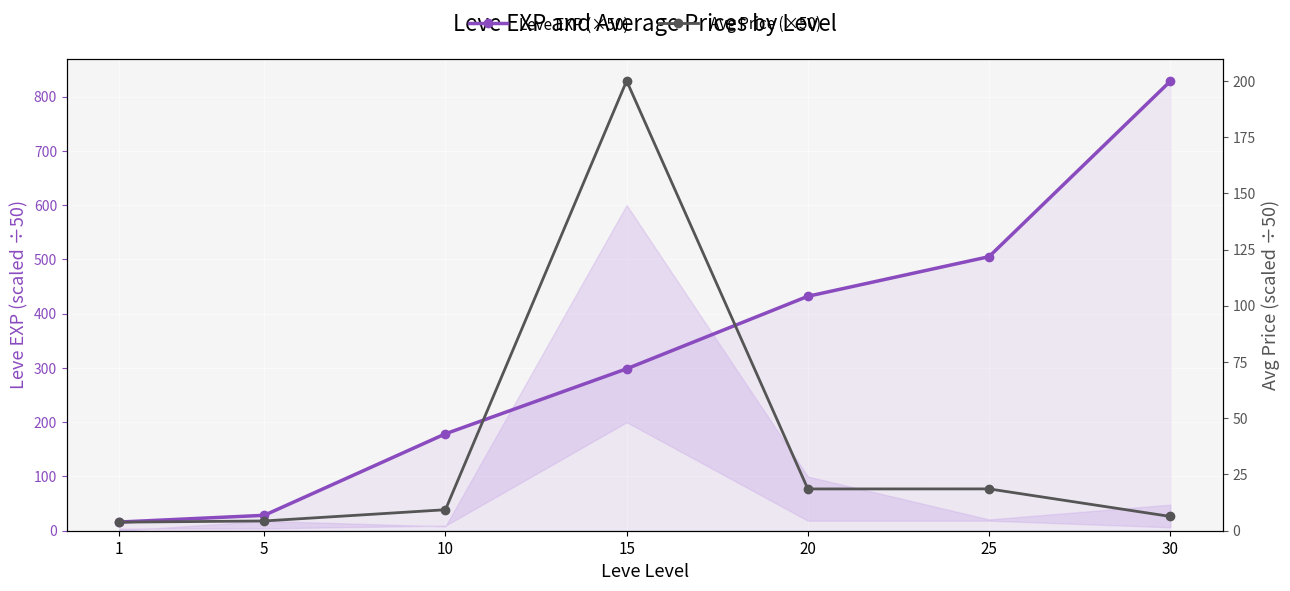

Rank the series by their average value, from lowest to highest.

Avg Price (×50), Leve EXP (×50)